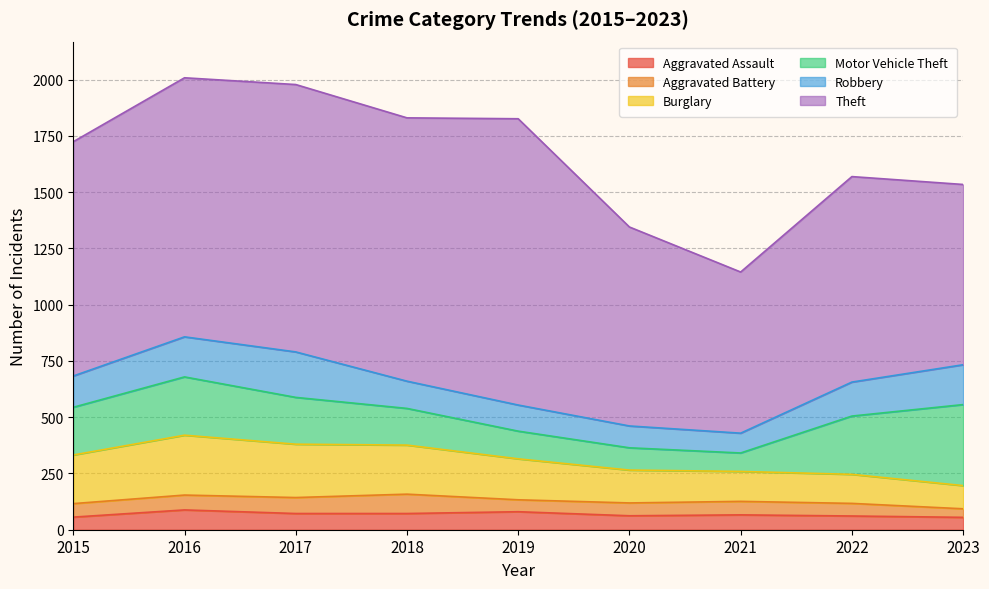

At which label is Motor Vehicle Theft closest to 221?

2015